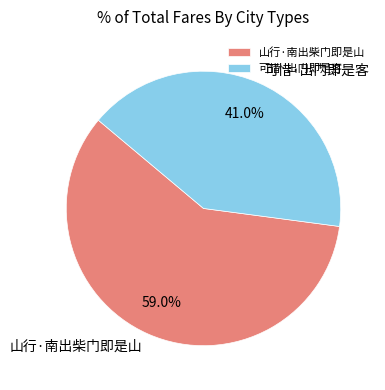

Which slice represents more than half of the pie?

山行·南出柴门即是山